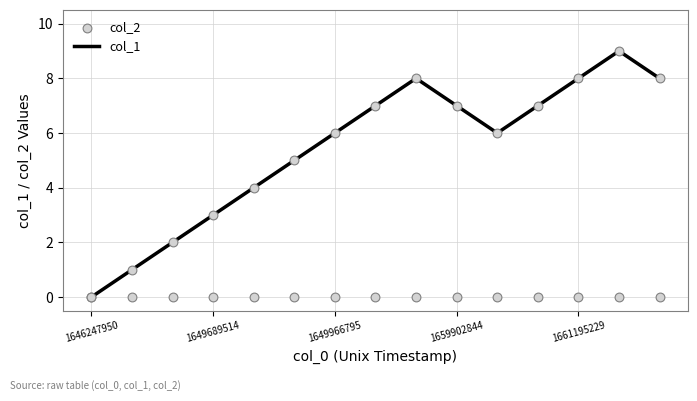

Which series has the largest total across all categories?

col_1